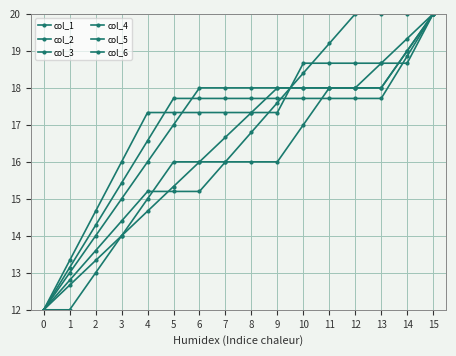

After their last crossing, which series has the higher values: col_3 or col_5?

col_5